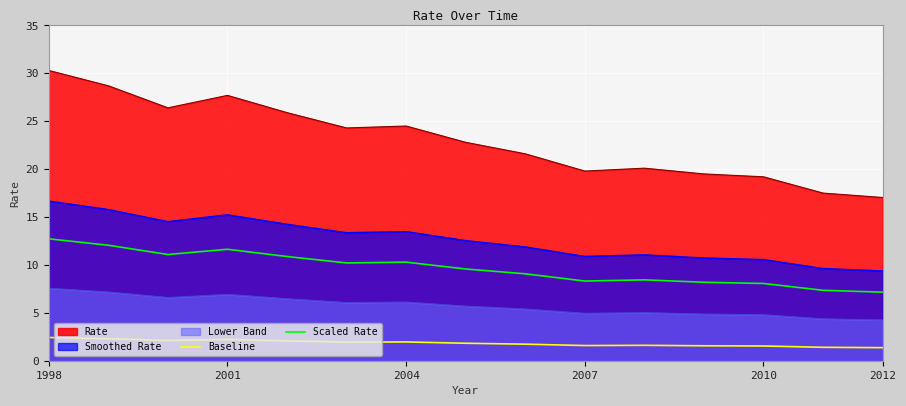

Which series has the widest spread of values?

Rate